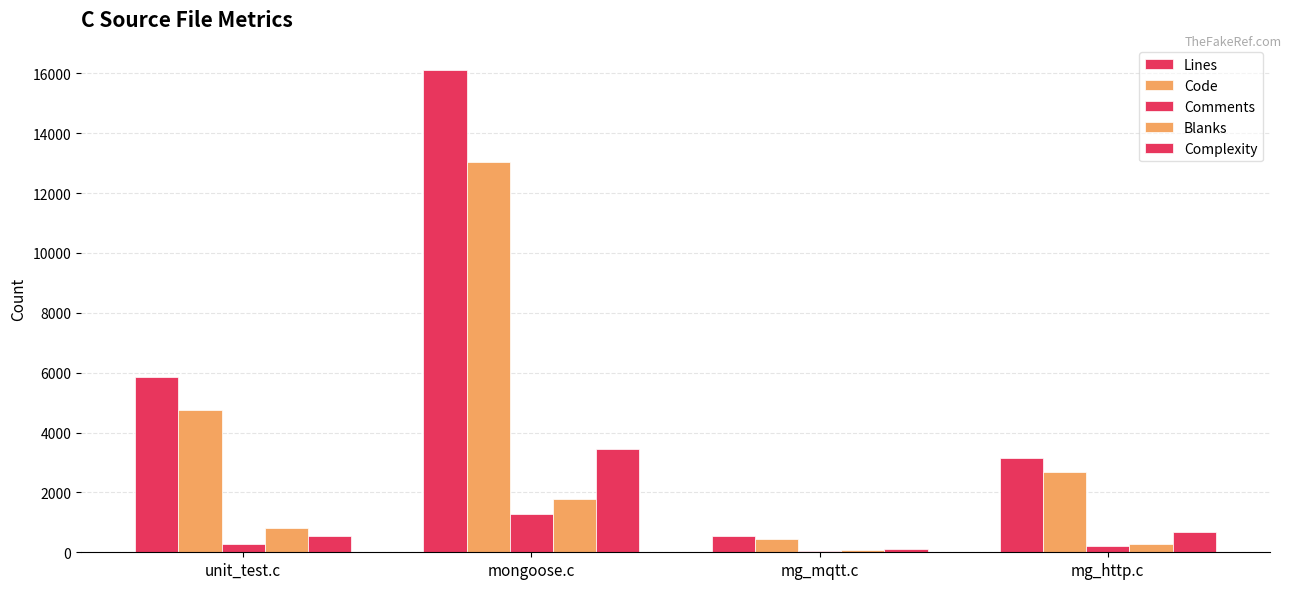

What is the sum of the Complexity values at mongoose.c and unit_test.c?

4014